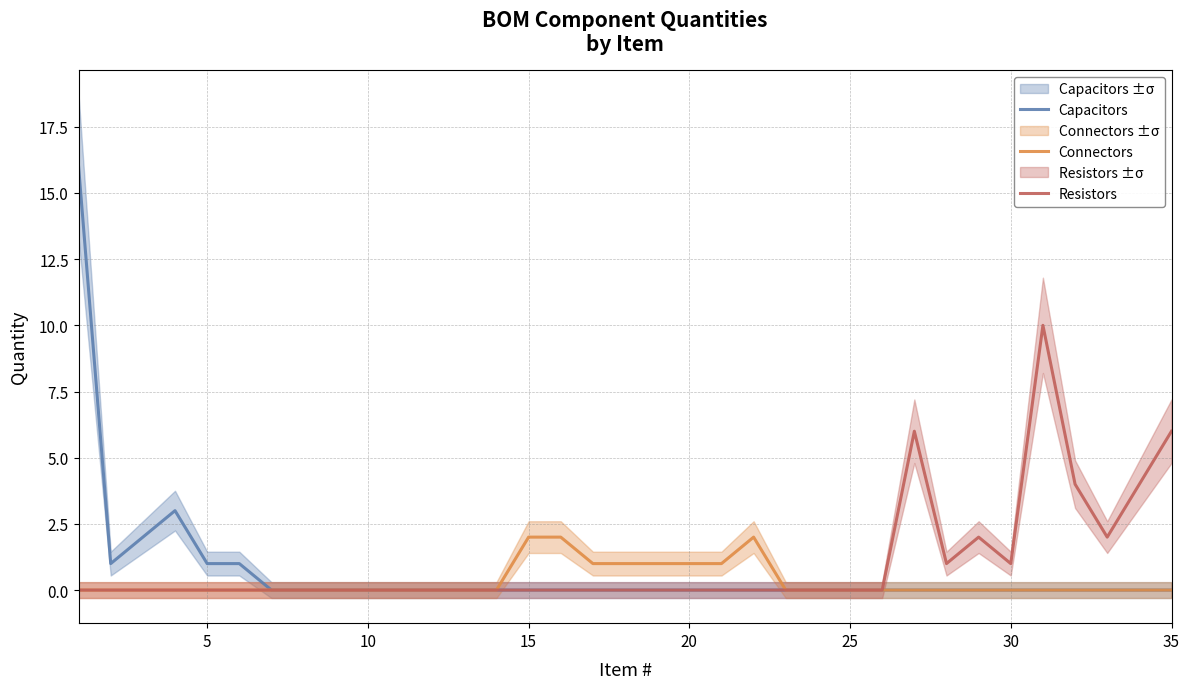

What is the highest value of the Connectors series?

2